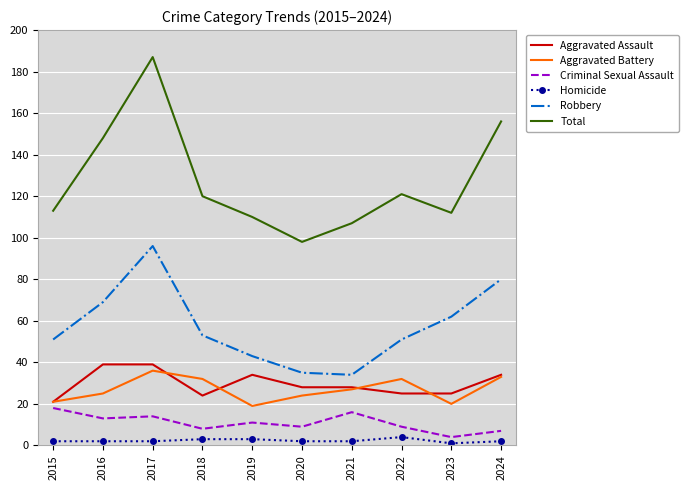

Which category has the highest value in the Criminal Sexual Assault series?

2015